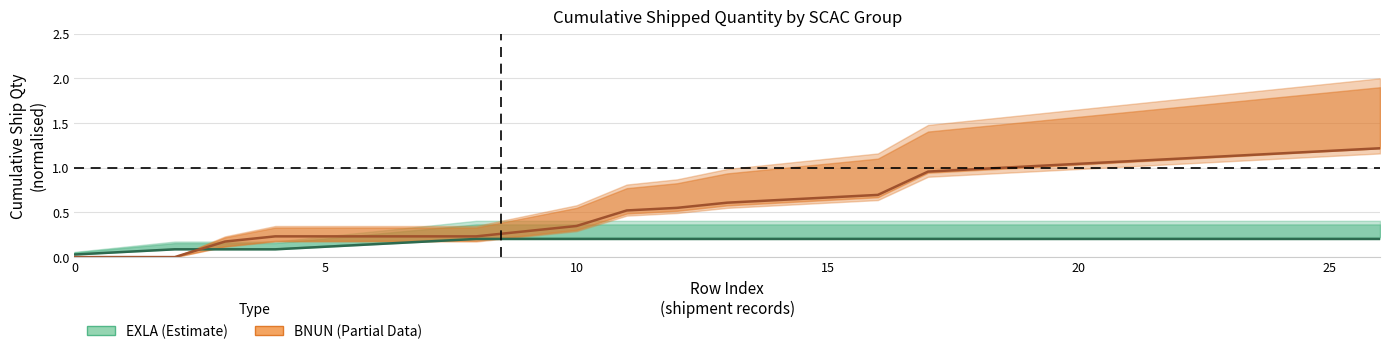

What is the label of the 11th point from the right?

16